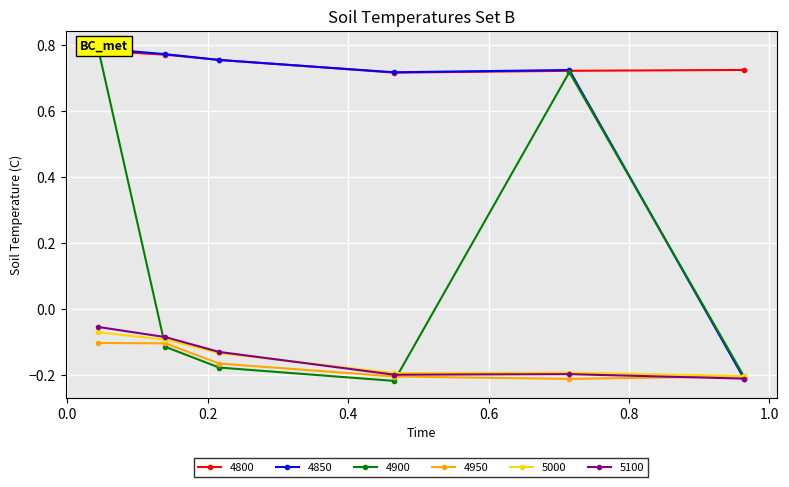

At how many categories does at least one series exceed 0?

6